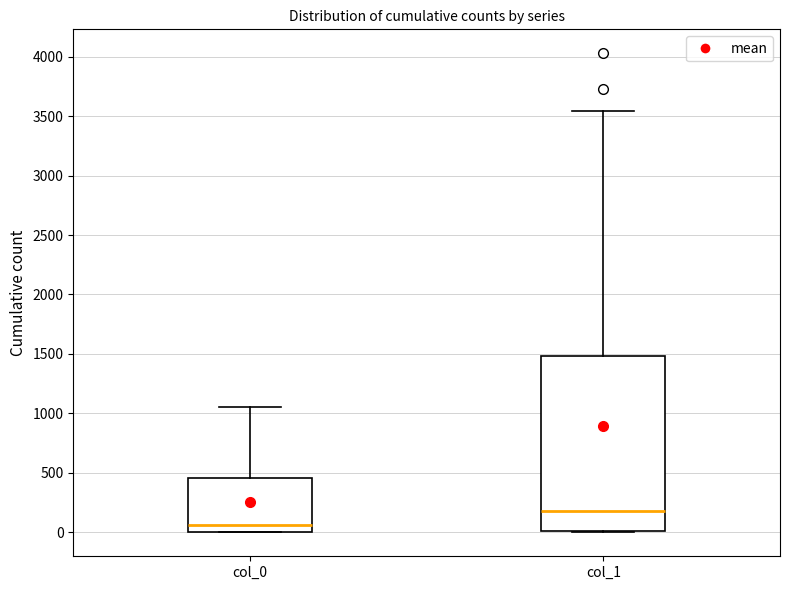

Where is the upper edge of the box for col_1 on the y-axis? The values are not printed on the chart, so give them approximately, as read against the axis.

1500